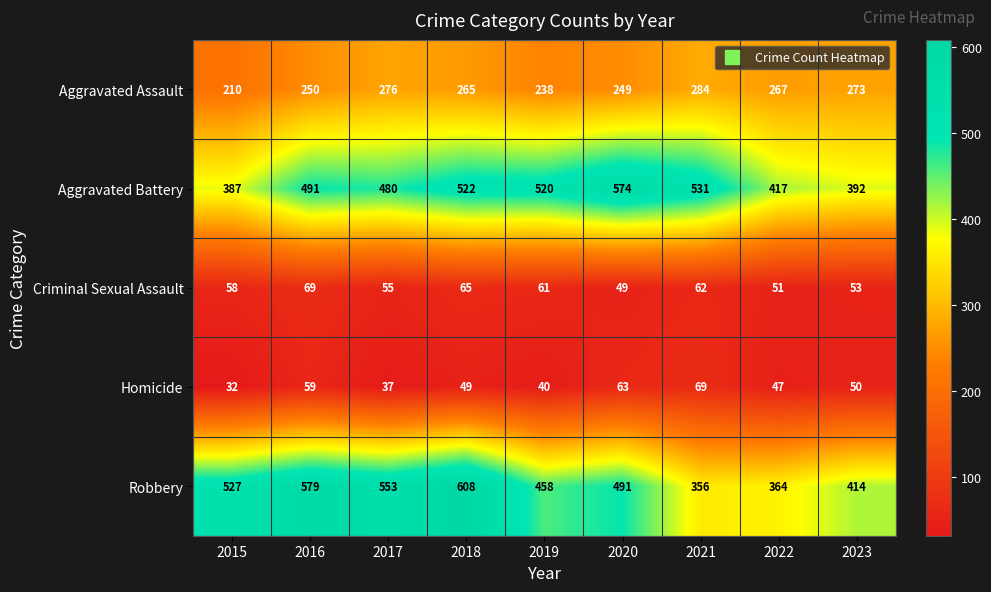

At which label is Homicide closest to 50?

2023